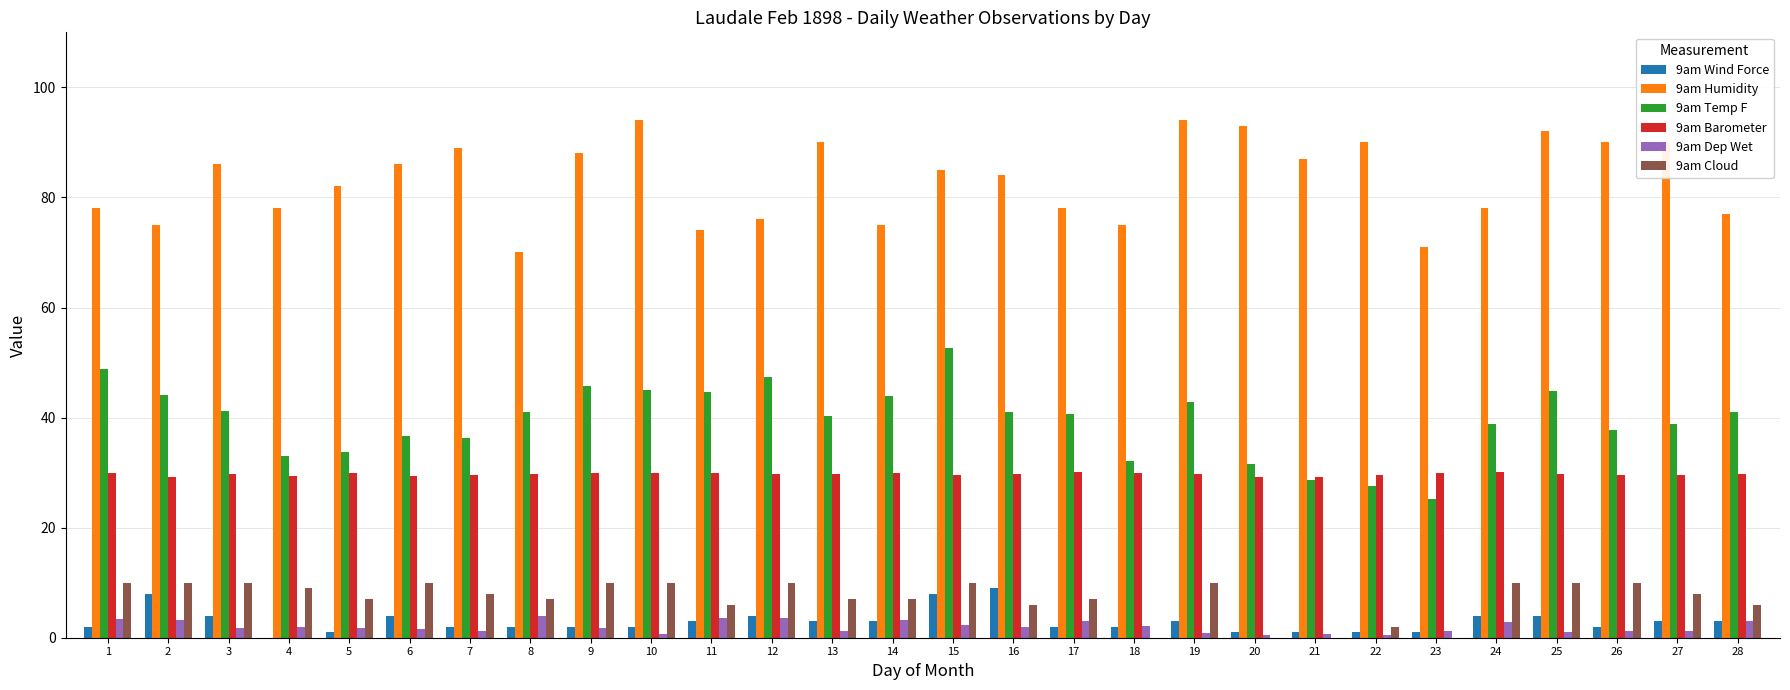

What is the greatest value displayed?

94.0